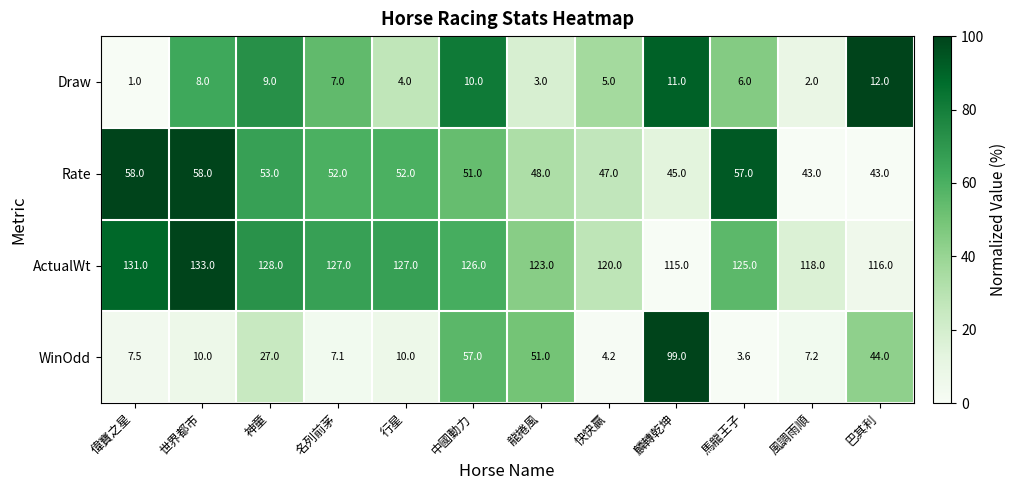

Where does the ActualWt series first go above 126?

偉寶之星